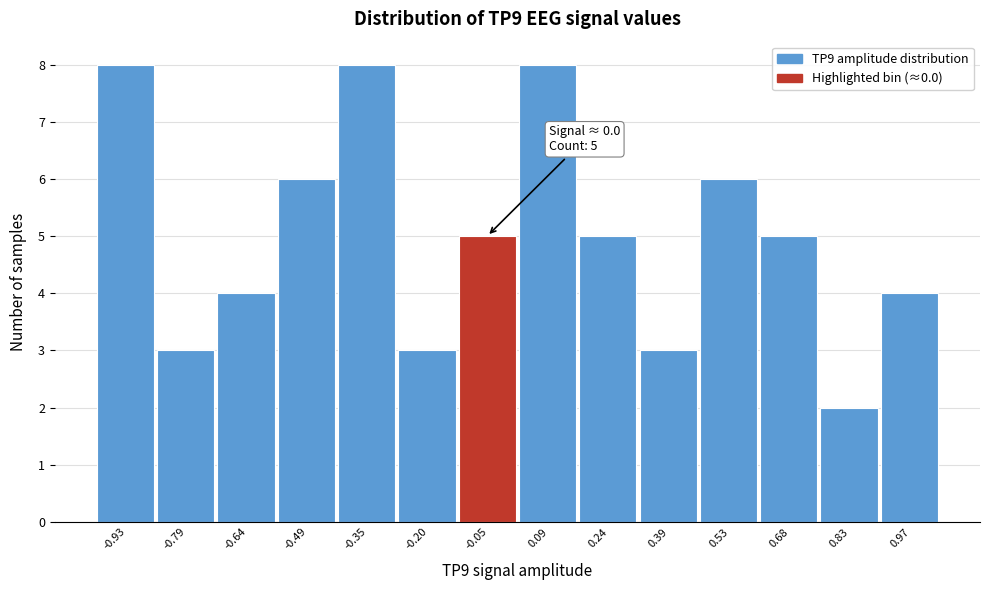

Reading left to right, extract all data points from this chart.

8	3	4	6	8	3	5	8	5	3	6	5	2	4